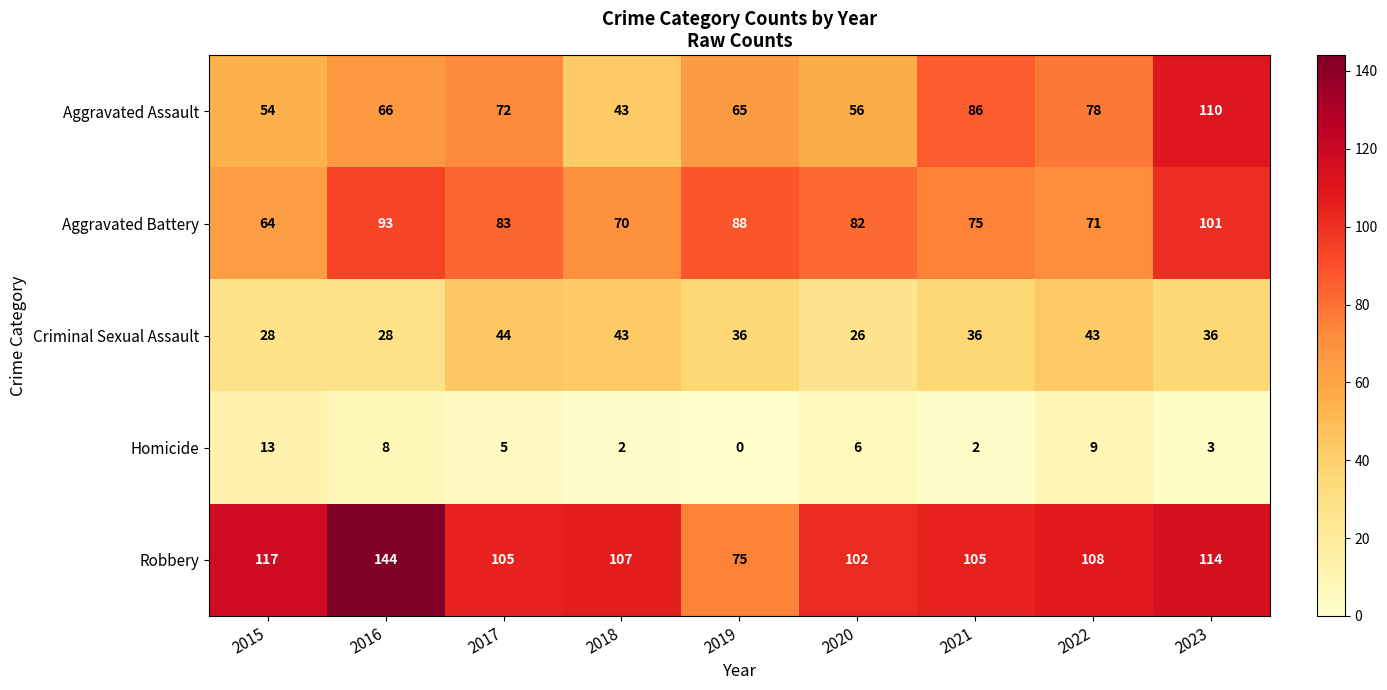

How many distinct data groups are displayed?

5